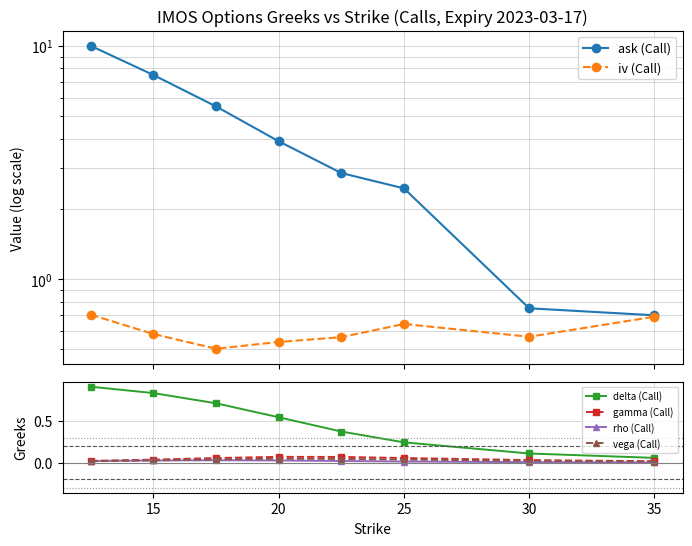

True or false: delta (Call) and vega (Call) cross at least once.

False